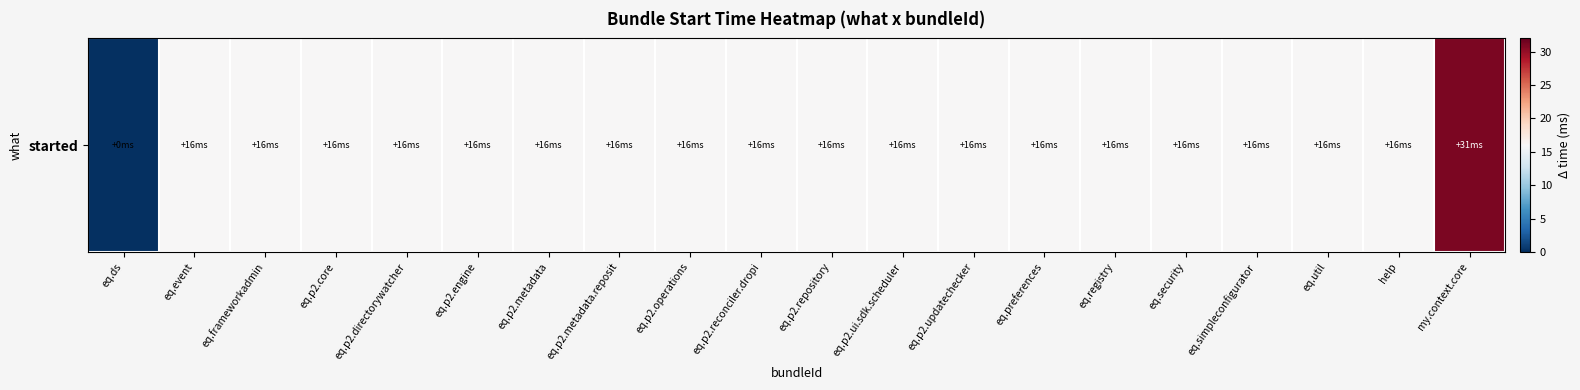

How many data points does each series have?

20